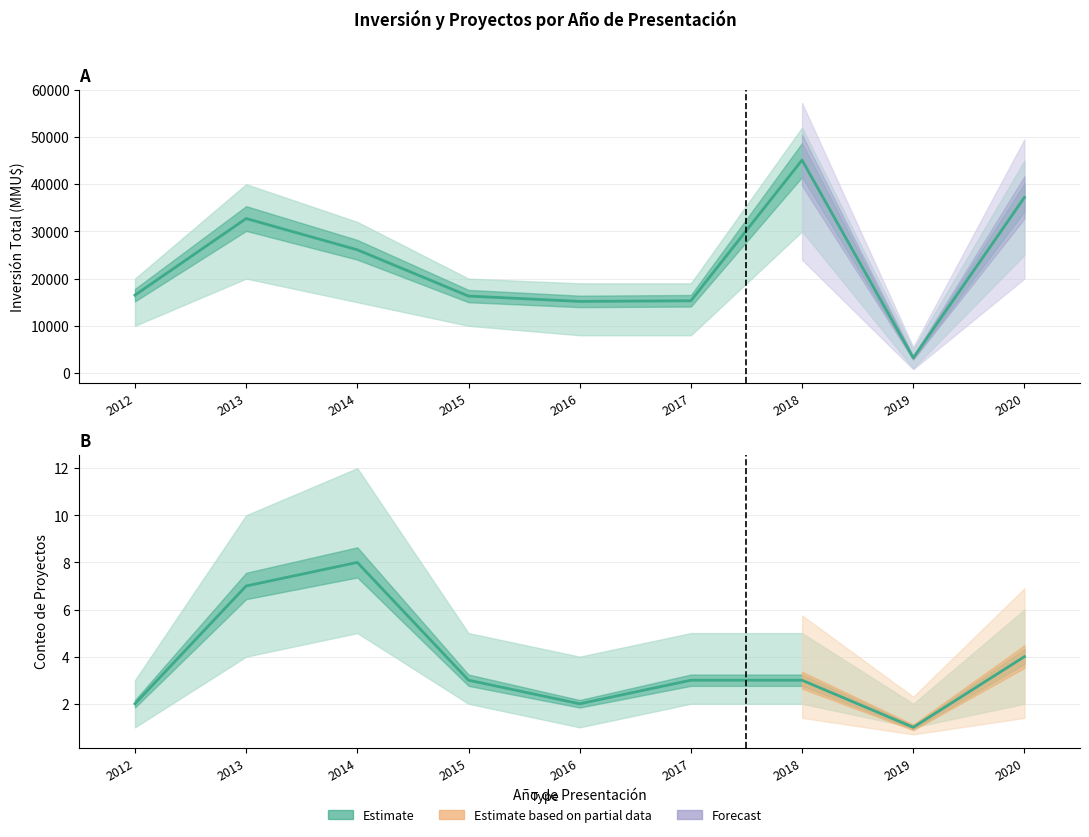

Rank the series by their maximum value, from highest to lowest.

Inversión Total (MMU$), Conteo de Proyectos